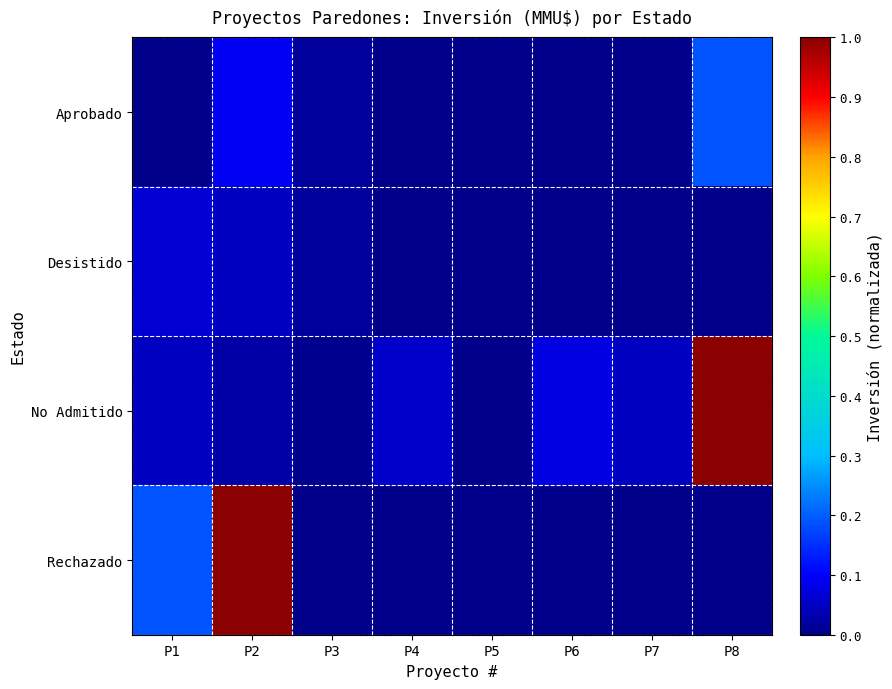

At which category does the chart reach its peak across all series?

P8